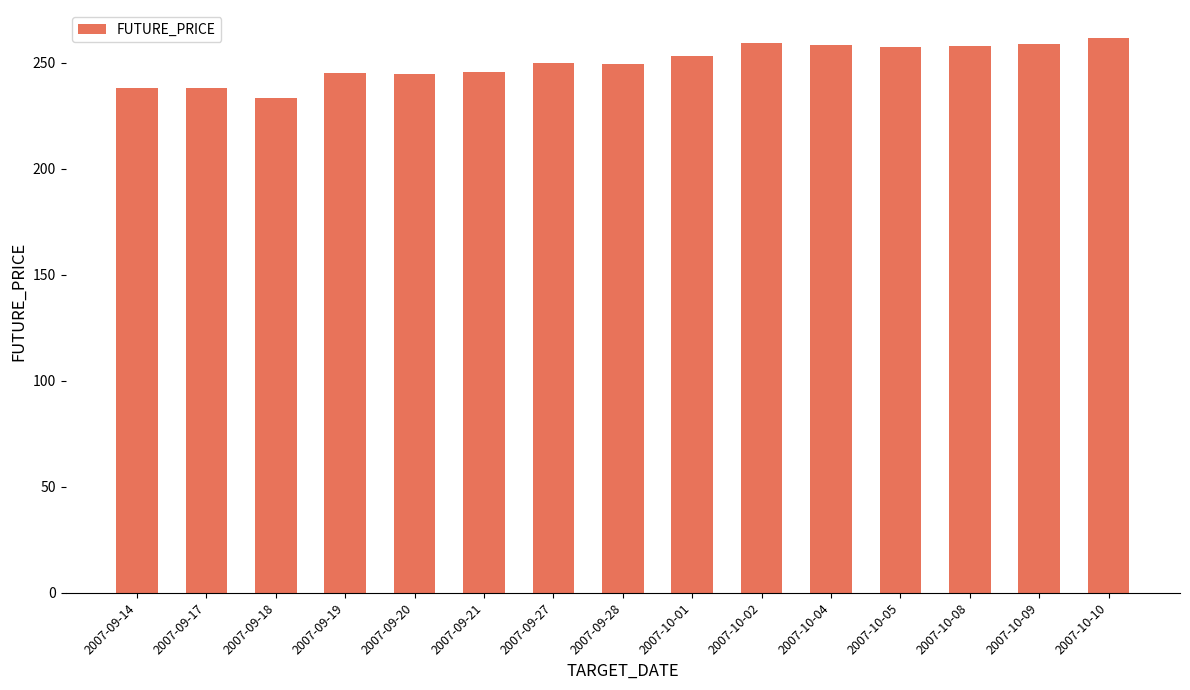

Between 2007-09-21 and 2007-10-01, which is larger?

2007-10-01